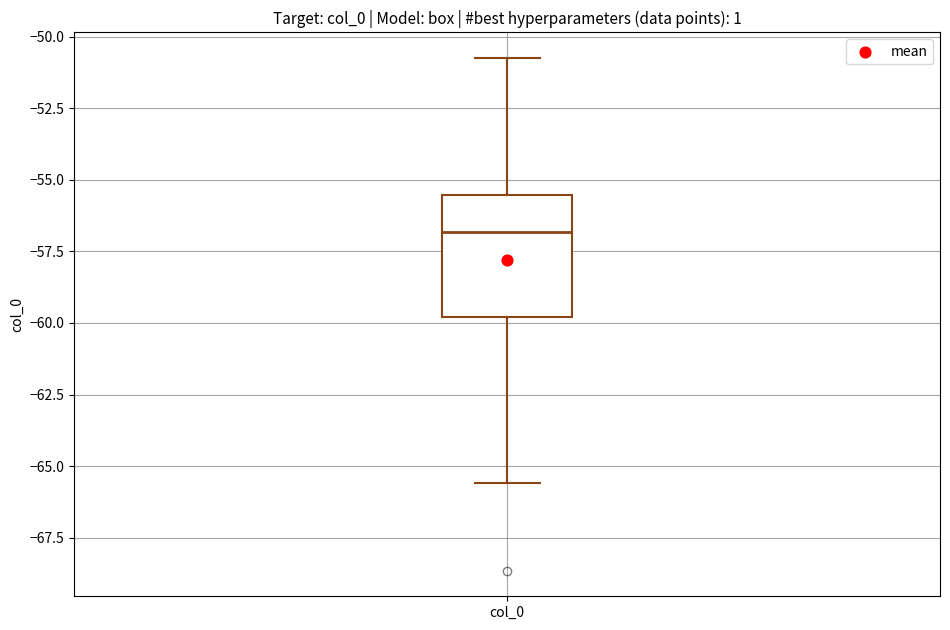

Read this box plot against the y-axis: the position of the median line, the range covered by the box, and the ends of both whiskers. The values are not printed on the chart, so give them approximately, as read against the axis.

median -57.0, box -60.0 to -55.5, whiskers -65.5 to -50.5